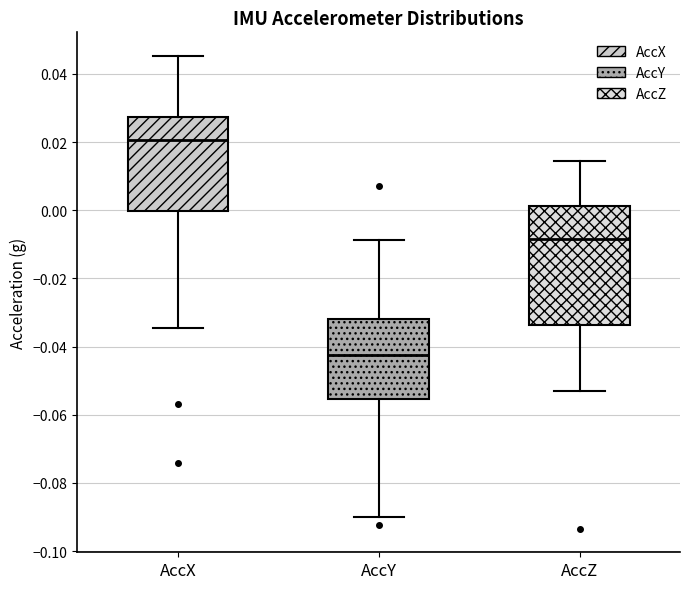

Reading left to right, transcribe this box plot: for each box, give where its median line is, the range the box spans, and where its two whiskers end, as read against the y-axis. The values are not printed on the chart, so give them approximately, as read against the axis.

AccX: median 0.020, box 0.000 to 0.028, whiskers -0.034 to 0.046
AccY: median -0.042, box -0.056 to -0.032, whiskers -0.090 to -0.008
AccZ: median -0.008, box -0.034 to 0.002, whiskers -0.054 to 0.014